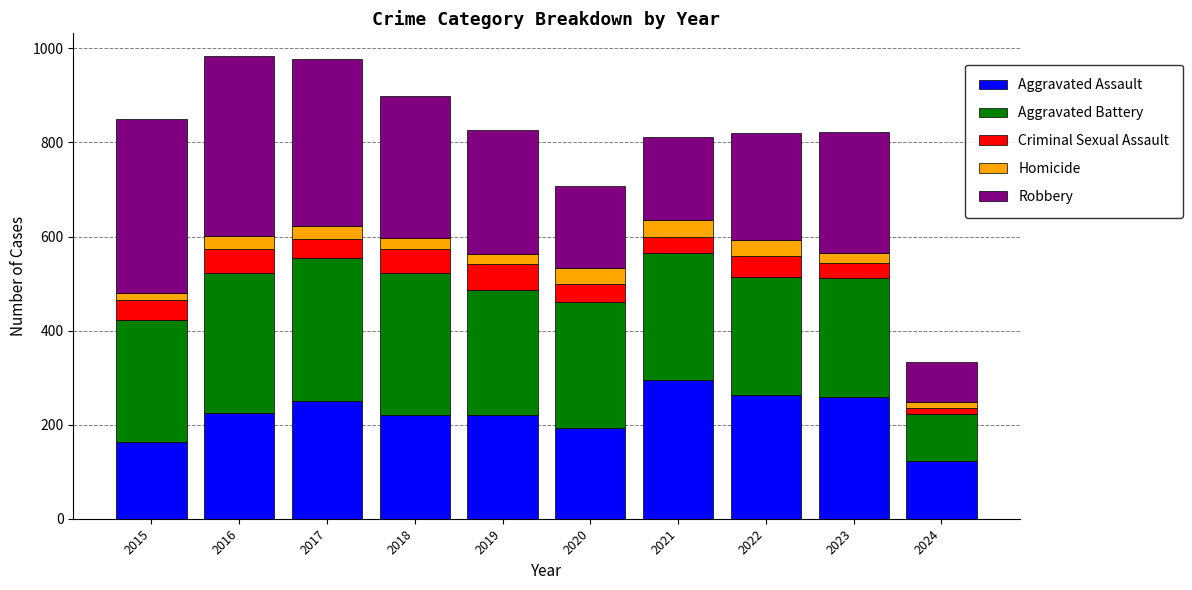

What is the difference between the maximum and minimum values in the Aggravated Assault series?

172